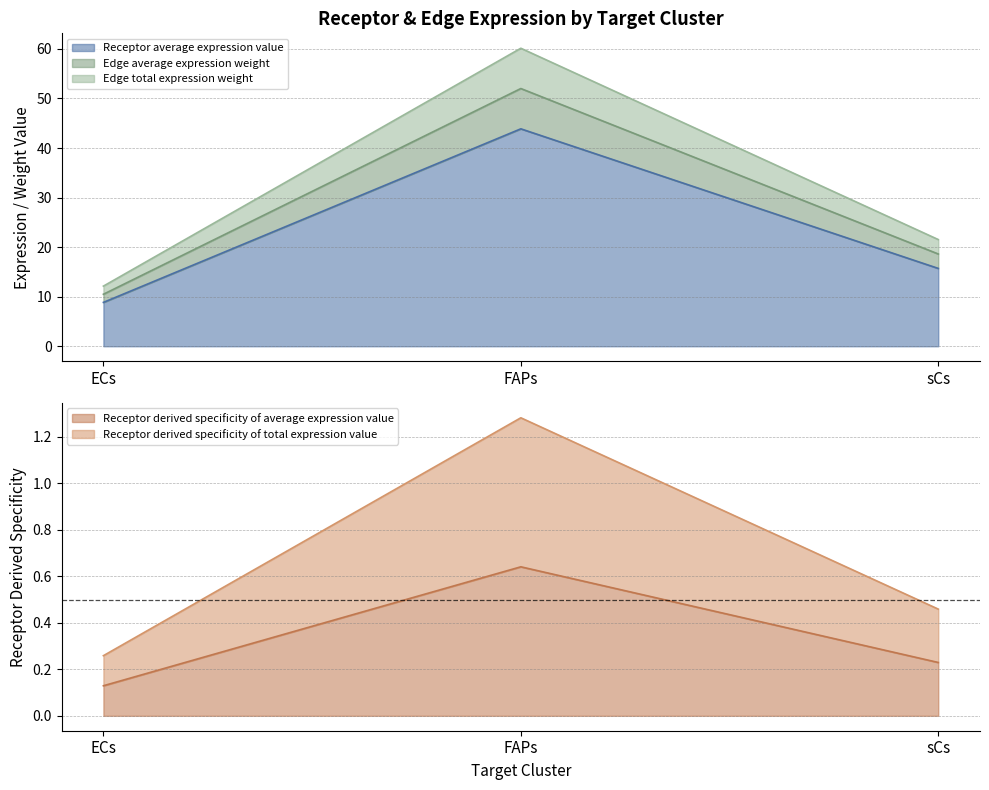

What is the value of the Receptor average expression value point at the 3rd from the left?

15.7